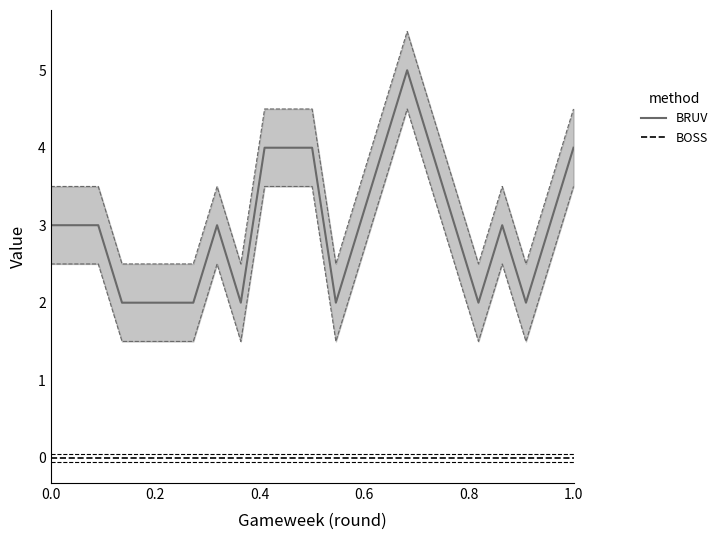

Rank the series by their average value, from highest to lowest.

opp_FDR (BRUV), assists (BOSS)